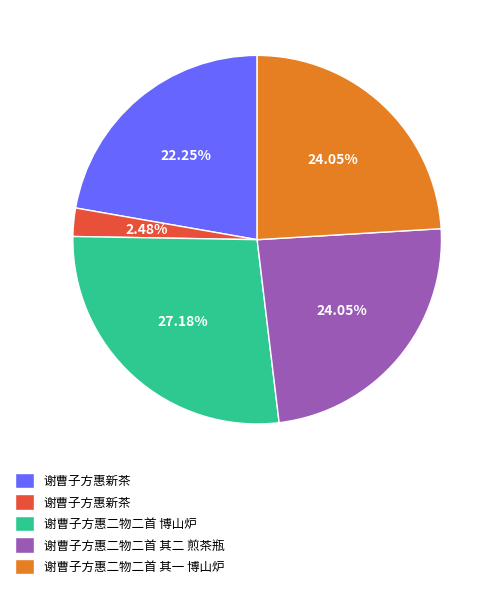

Is there a majority slice in this chart?

No